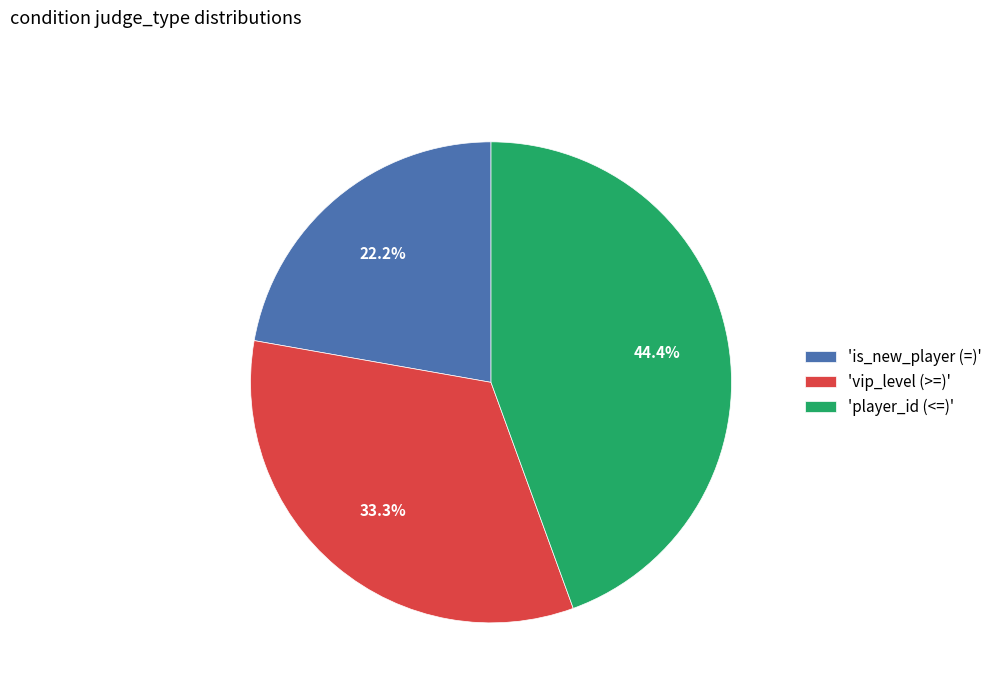

Which has a higher value, 'player_id (<=)' or 'is_new_player (=)'?

'player_id (<=)'